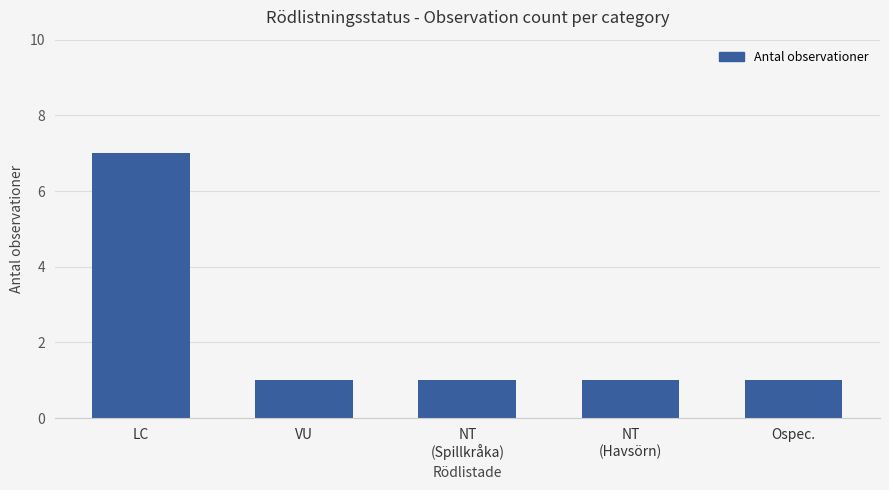

What is the average value?

2